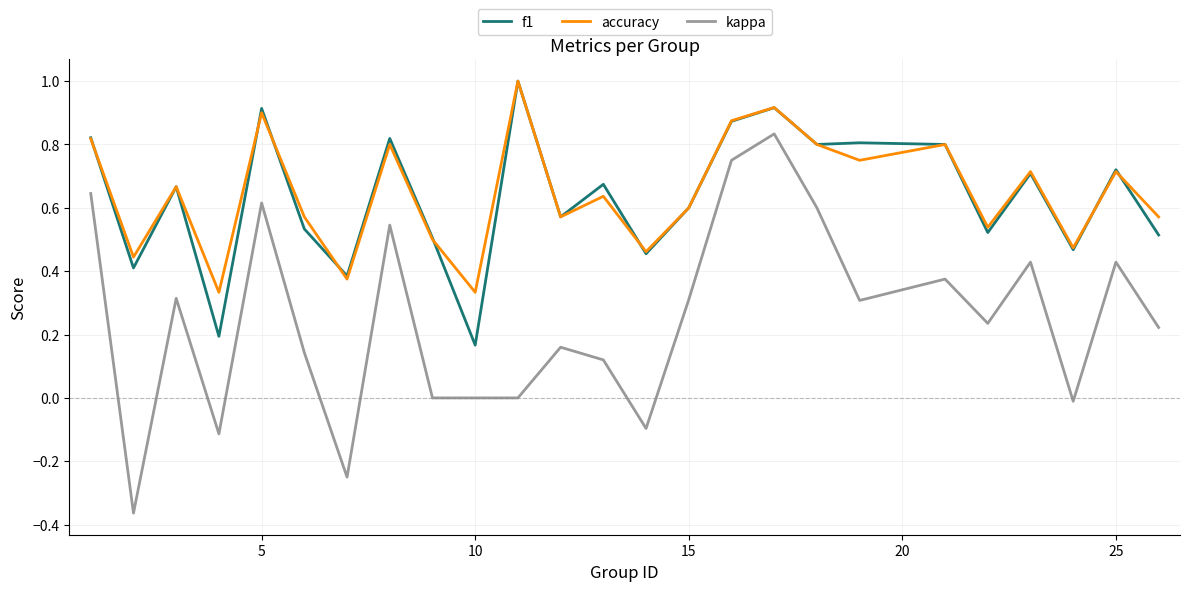

True or false: kappa and accuracy cross at least once.

False